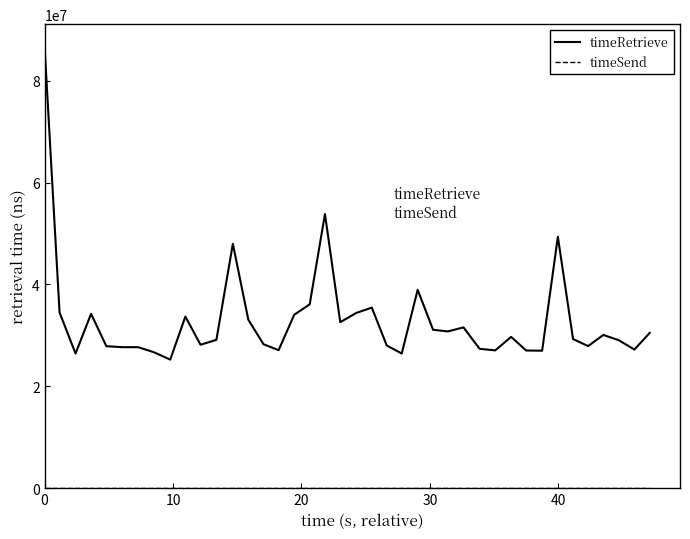

Which series has the largest range (max minus min)?

timeRetrieve